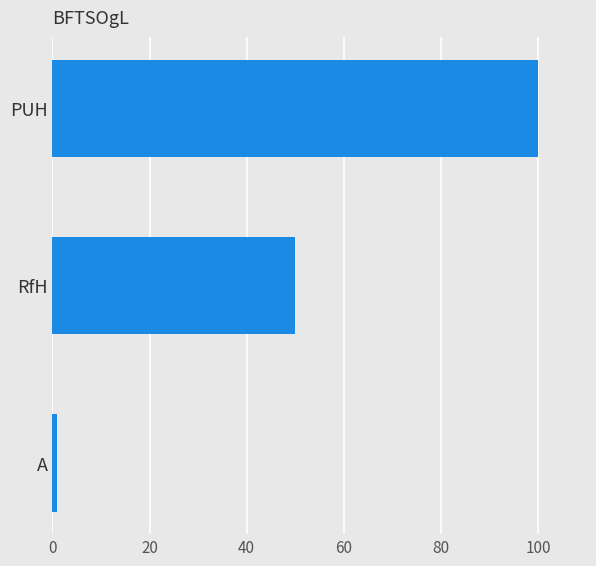

Between RfH and A, which is larger?

RfH